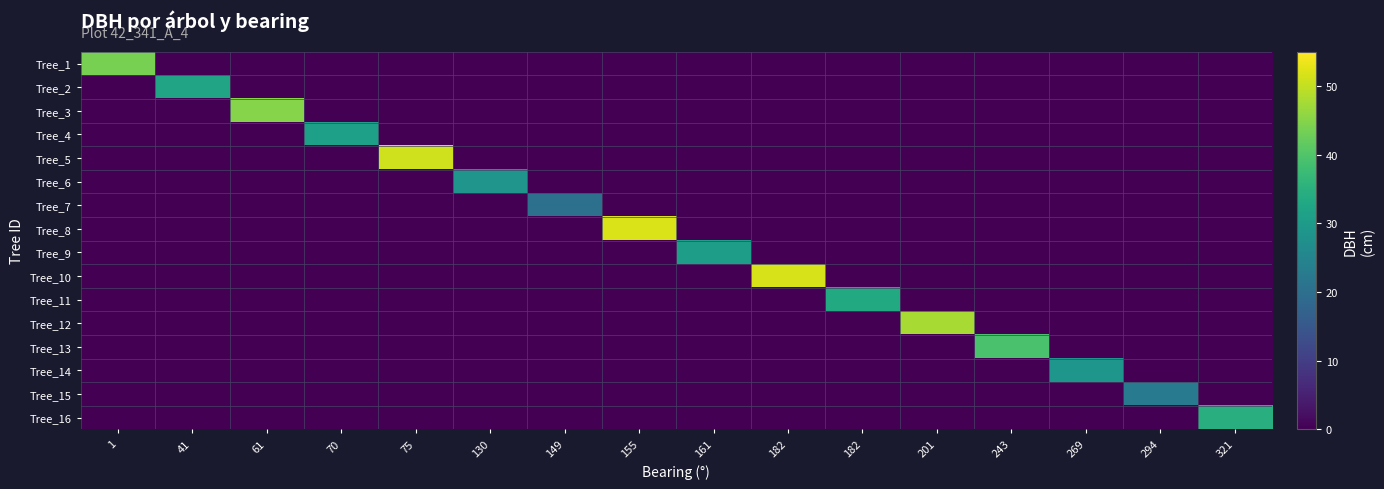

Reading right to left, extract all data points from this chart.

Tree_1: 321=0.0	294=0.0	269=0.0	243=0.0	201=0.0	182=0.0	182=0.0	161=0.0	155=0.0	149=0.0	130=0.0	75=0.0	70=0.0	61=0.0	41=0.0	1=43.8
Tree_2: 321=0.0	294=0.0	269=0.0	243=0.0	201=0.0	182=0.0	182=0.0	161=0.0	155=0.0	149=0.0	130=0.0	75=0.0	70=0.0	61=0.0	41=32.1	1=0.0
Tree_3: 321=0.0	294=0.0	269=0.0	243=0.0	201=0.0	182=0.0	182=0.0	161=0.0	155=0.0	149=0.0	130=0.0	75=0.0	70=0.0	61=45.1	41=0.0	1=0.0
Tree_4: 321=0.0	294=0.0	269=0.0	243=0.0	201=0.0	182=0.0	182=0.0	161=0.0	155=0.0	149=0.0	130=0.0	75=0.0	70=31.1	61=0.0	41=0.0	1=0.0
Tree_5: 321=0.0	294=0.0	269=0.0	243=0.0	201=0.0	182=0.0	182=0.0	161=0.0	155=0.0	149=0.0	130=0.0	75=51.0	70=0.0	61=0.0	41=0.0	1=0.0
Tree_6: 321=0.0	294=0.0	269=0.0	243=0.0	201=0.0	182=0.0	182=0.0	161=0.0	155=0.0	149=0.0	130=28.8	75=0.0	70=0.0	61=0.0	41=0.0	1=0.0
Tree_7: 321=0.0	294=0.0	269=0.0	243=0.0	201=0.0	182=0.0	182=0.0	161=0.0	155=0.0	149=20.4	130=0.0	75=0.0	70=0.0	61=0.0	41=0.0	1=0.0
Tree_8: 321=0.0	294=0.0	269=0.0	243=0.0	201=0.0	182=0.0	182=0.0	161=0.0	155=51.9	149=0.0	130=0.0	75=0.0	70=0.0	61=0.0	41=0.0	1=0.0
Tree_9: 321=0.0	294=0.0	269=0.0	243=0.0	201=0.0	182=0.0	182=0.0	161=30.9	155=0.0	149=0.0	130=0.0	75=0.0	70=0.0	61=0.0	41=0.0	1=0.0
Tree_10: 321=0.0	294=0.0	269=0.0	243=0.0	201=0.0	182=0.0	182=51.7	161=0.0	155=0.0	149=0.0	130=0.0	75=0.0	70=0.0	61=0.0	41=0.0	1=0.0
Tree_11: 321=0.0	294=0.0	269=0.0	243=0.0	201=0.0	182=33.4	182=0.0	161=0.0	155=0.0	149=0.0	130=0.0	75=0.0	70=0.0	61=0.0	41=0.0	1=0.0
Tree_12: 321=0.0	294=0.0	269=0.0	243=0.0	201=47.8	182=0.0	182=0.0	161=0.0	155=0.0	149=0.0	130=0.0	75=0.0	70=0.0	61=0.0	41=0.0	1=0.0
Tree_13: 321=0.0	294=0.0	269=0.0	243=39.1	201=0.0	182=0.0	182=0.0	161=0.0	155=0.0	149=0.0	130=0.0	75=0.0	70=0.0	61=0.0	41=0.0	1=0.0
Tree_14: 321=0.0	294=0.0	269=29.0	243=0.0	201=0.0	182=0.0	182=0.0	161=0.0	155=0.0	149=0.0	130=0.0	75=0.0	70=0.0	61=0.0	41=0.0	1=0.0
Tree_15: 321=0.0	294=22.9	269=0.0	243=0.0	201=0.0	182=0.0	182=0.0	161=0.0	155=0.0	149=0.0	130=0.0	75=0.0	70=0.0	61=0.0	41=0.0	1=0.0
Tree_16: 321=34.7	294=0.0	269=0.0	243=0.0	201=0.0	182=0.0	182=0.0	161=0.0	155=0.0	149=0.0	130=0.0	75=0.0	70=0.0	61=0.0	41=0.0	1=0.0